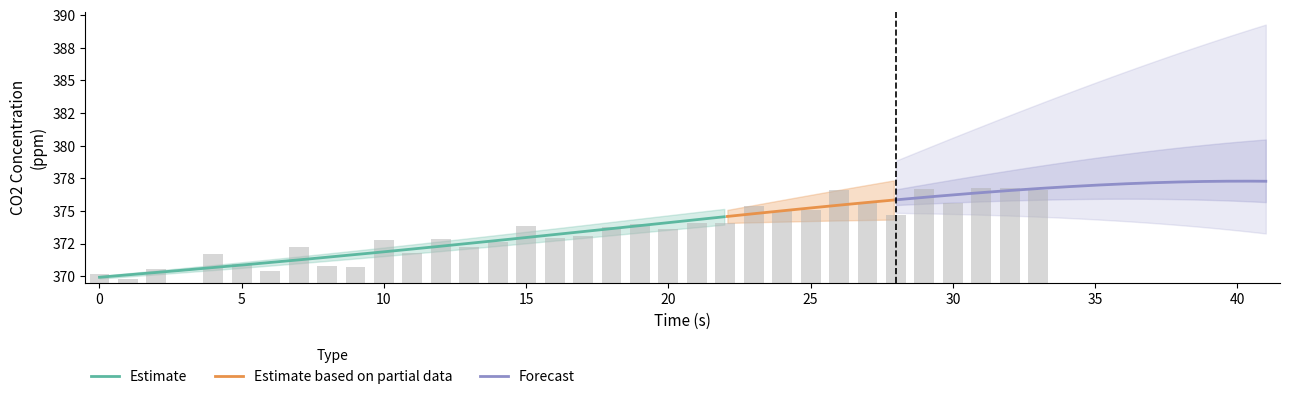

Where is the data nearest to the value 3?

14